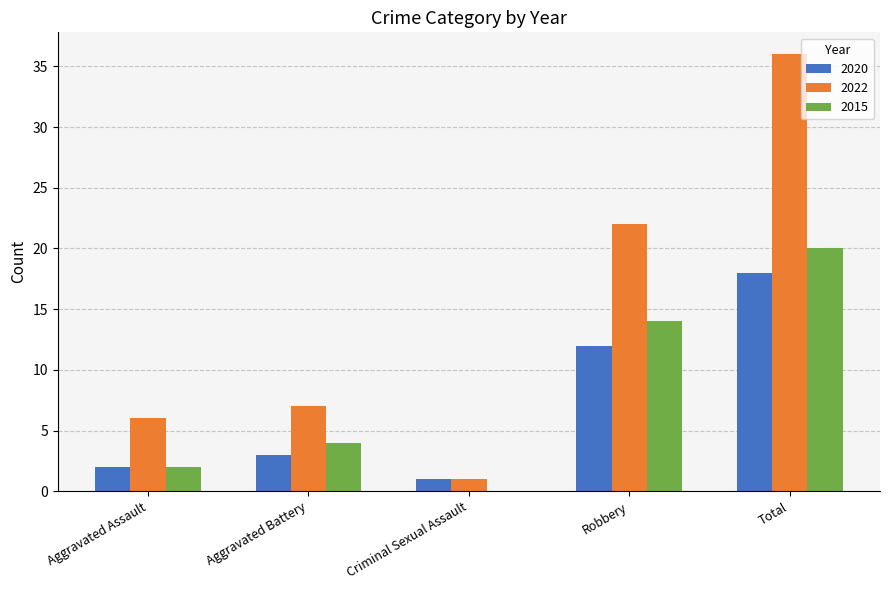

True or false: 2015 has a value of 2 at Aggravated Assault.

True